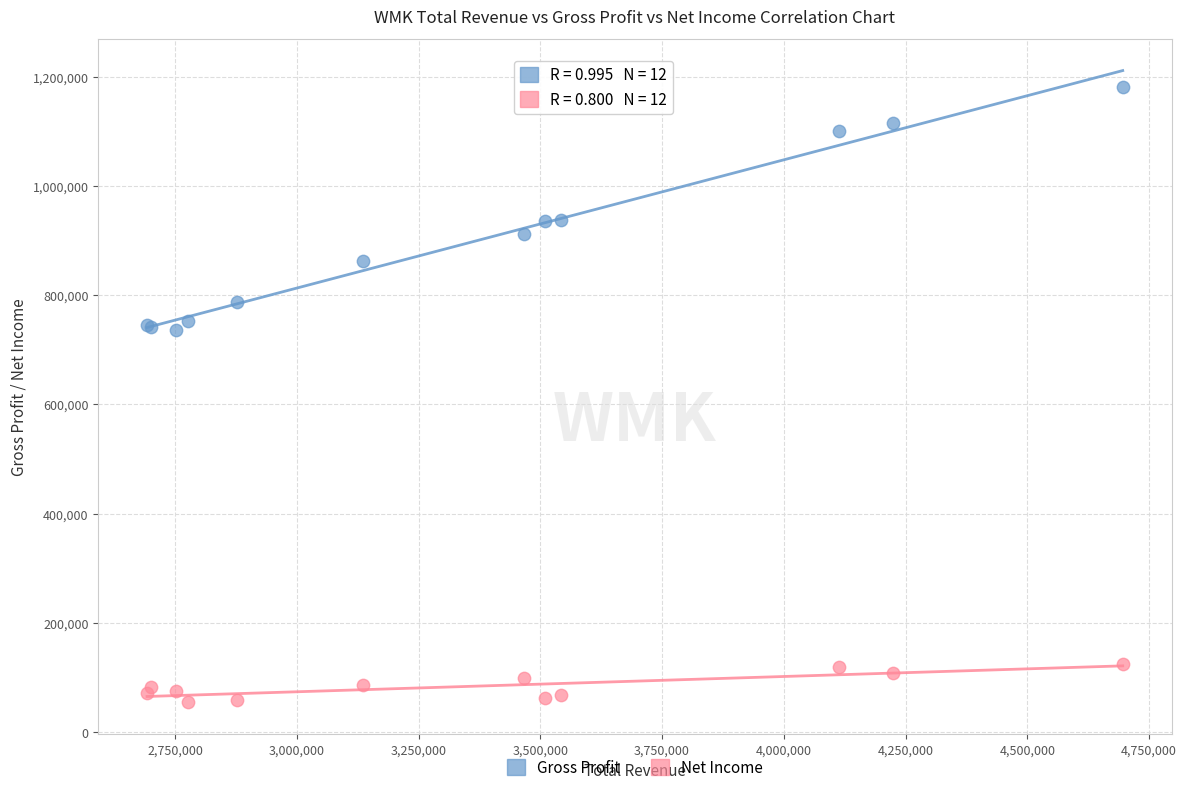

What are all the series names shown in the legend?

Gross Profit, Net Income